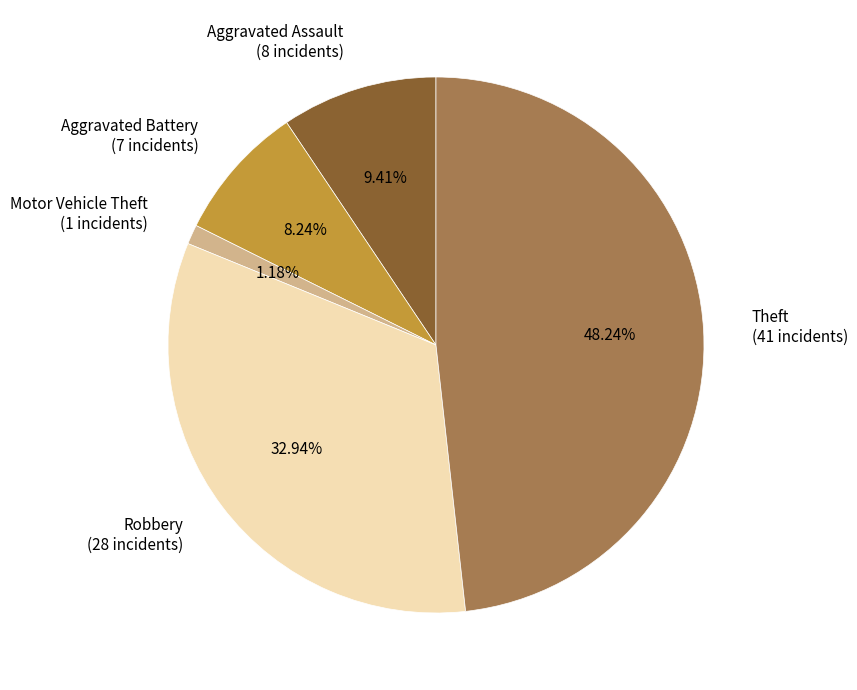

To the nearest percent, what portion does Robbery represent?

33%